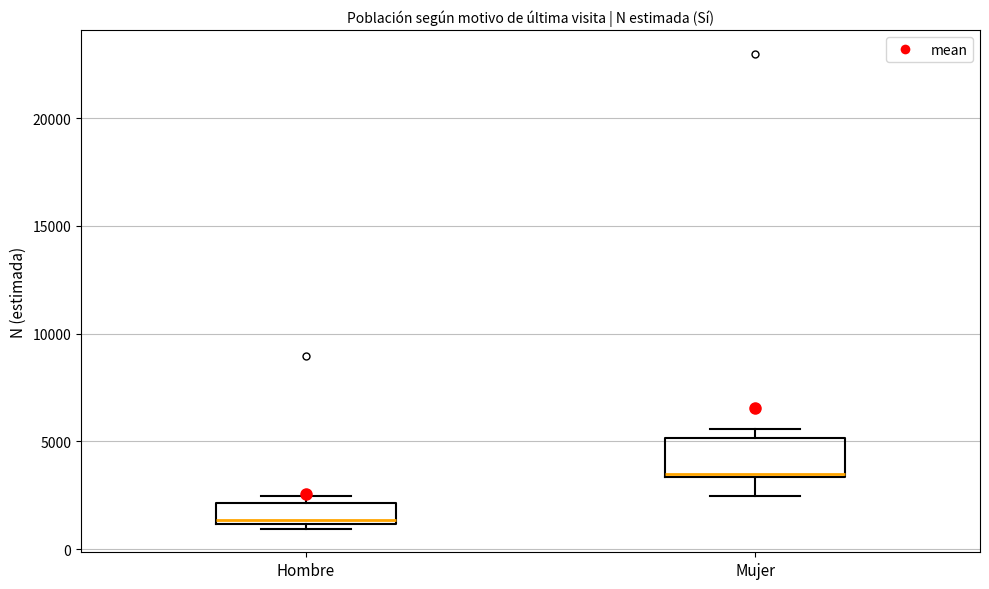

Which box's median line is the lowest?

Hombre